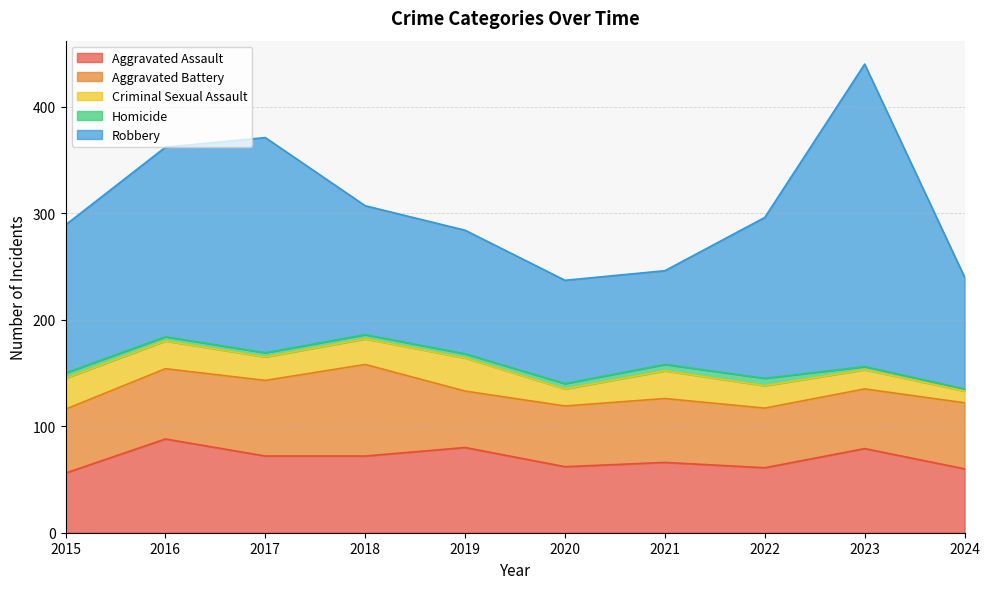

What is the difference between the Aggravated Battery values at 2015 and 2022?

4